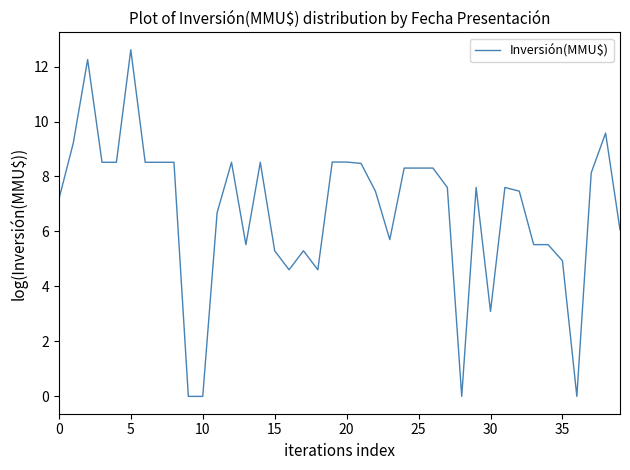

What is the sum of all values?

269.6